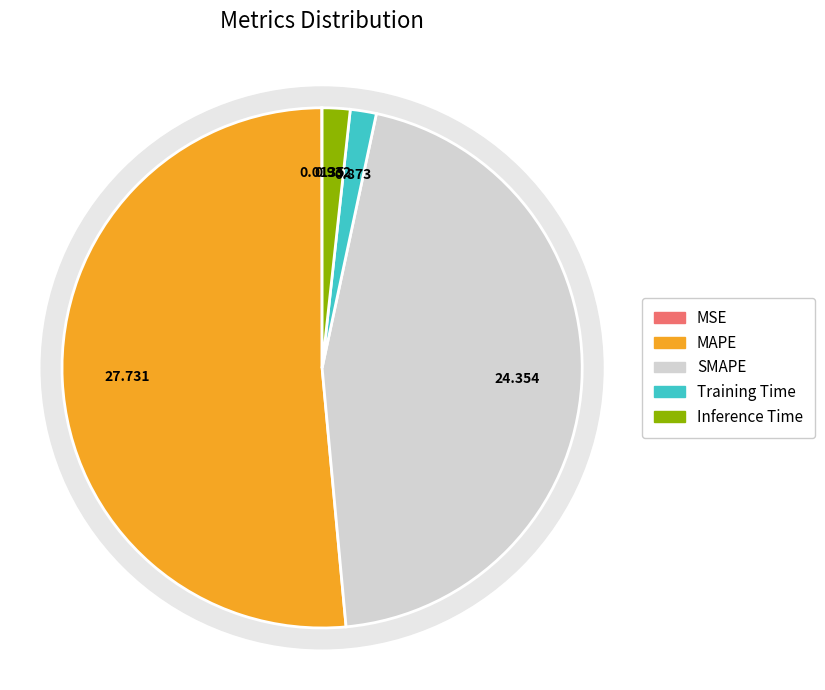

What is the change in value from Training Time to Inference Time?

+0.1